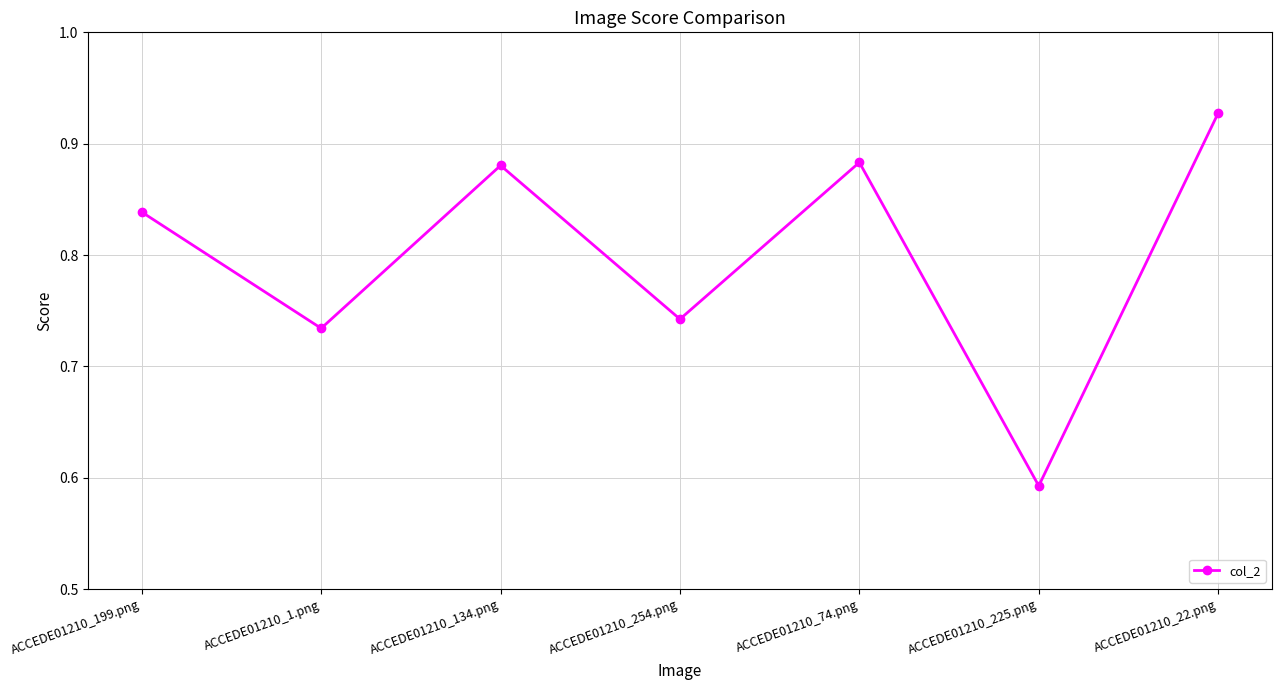

Which category has the highest value across all series?

ACCEDE01210_22.png